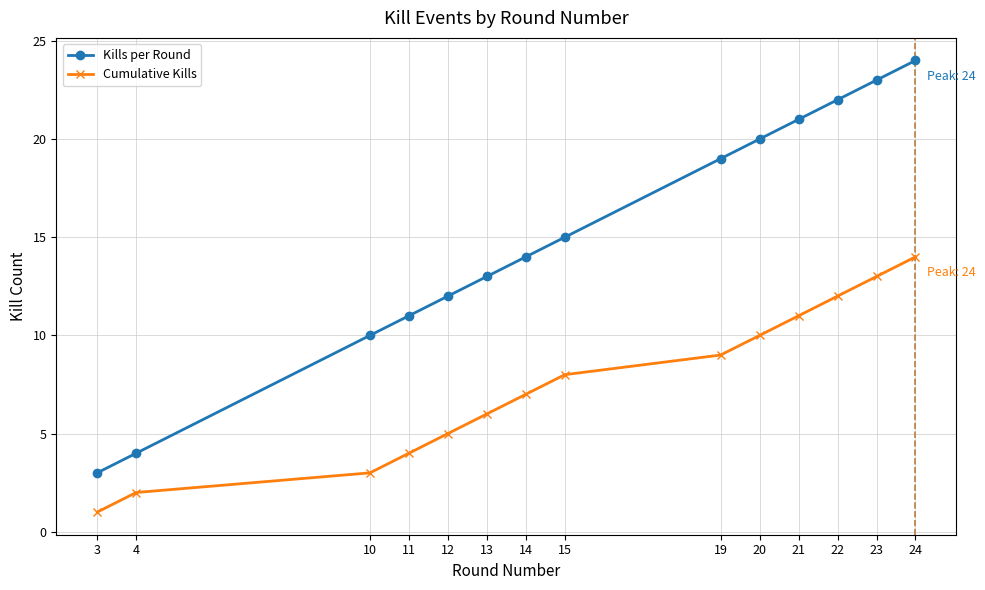

What is the average value of the Kills per Round series?

15